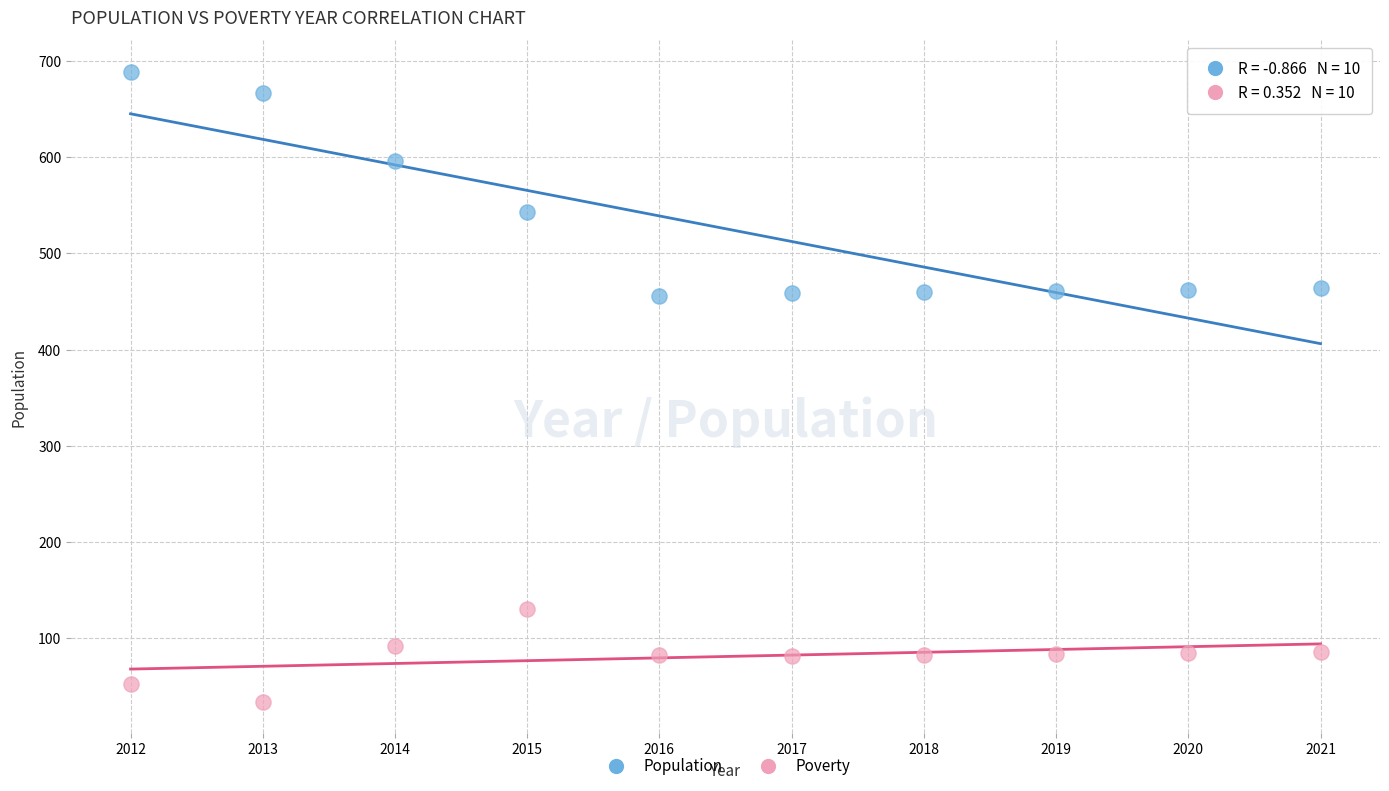

Which series has the largest Y range (max minus min)?

Population